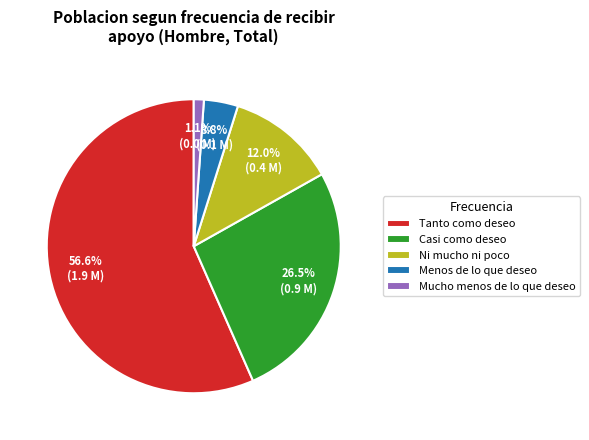

What is the majority slice?

Tanto como deseo